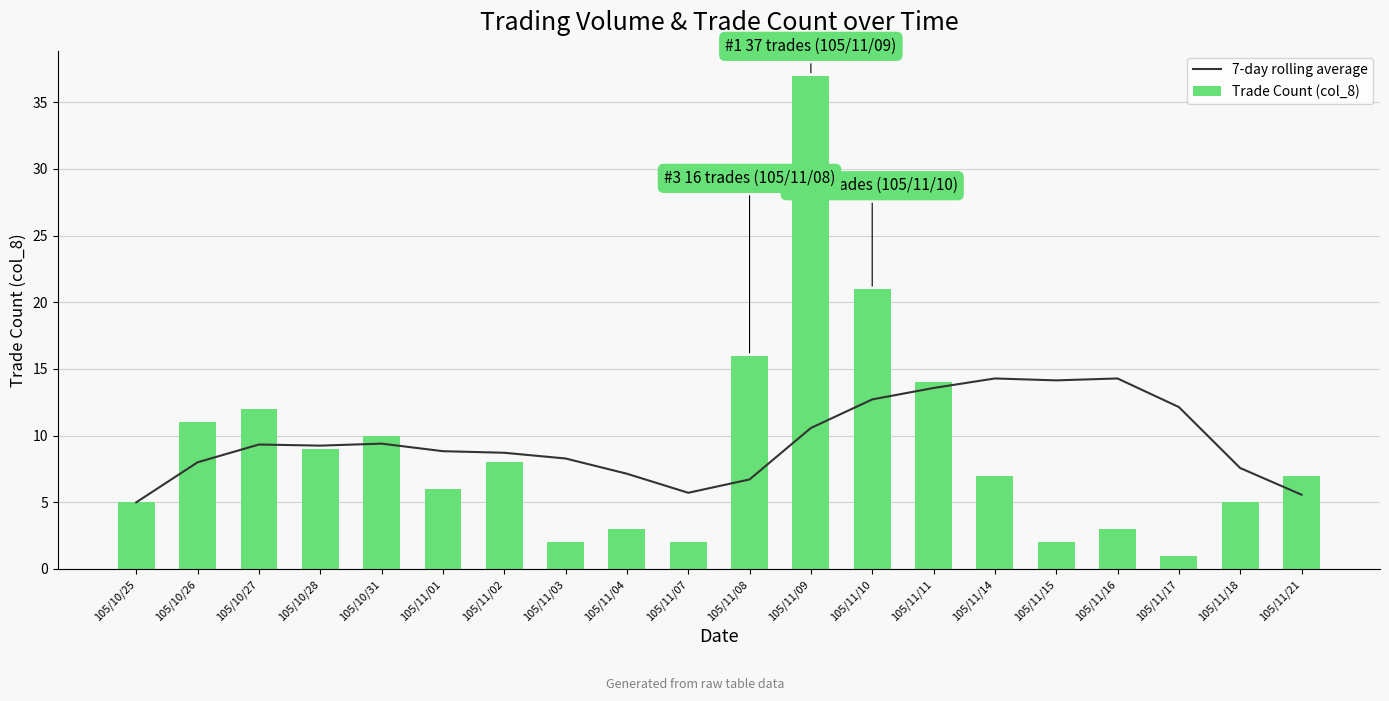

Are the bars horizontal?

No